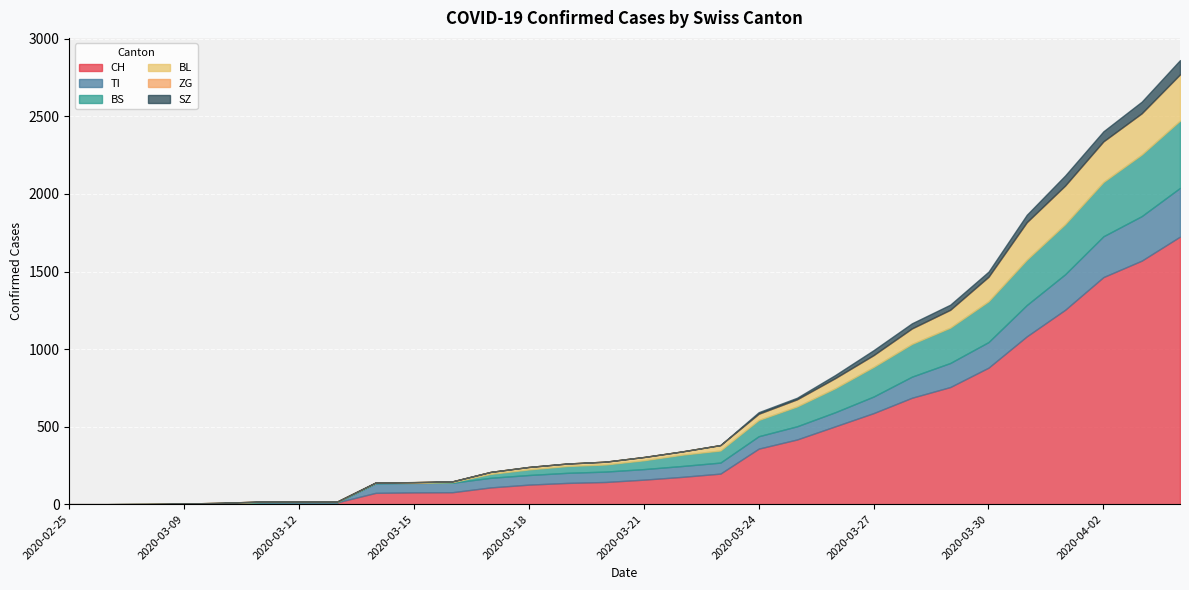

What is the difference between the maximum and minimum values in the CH series?

1725